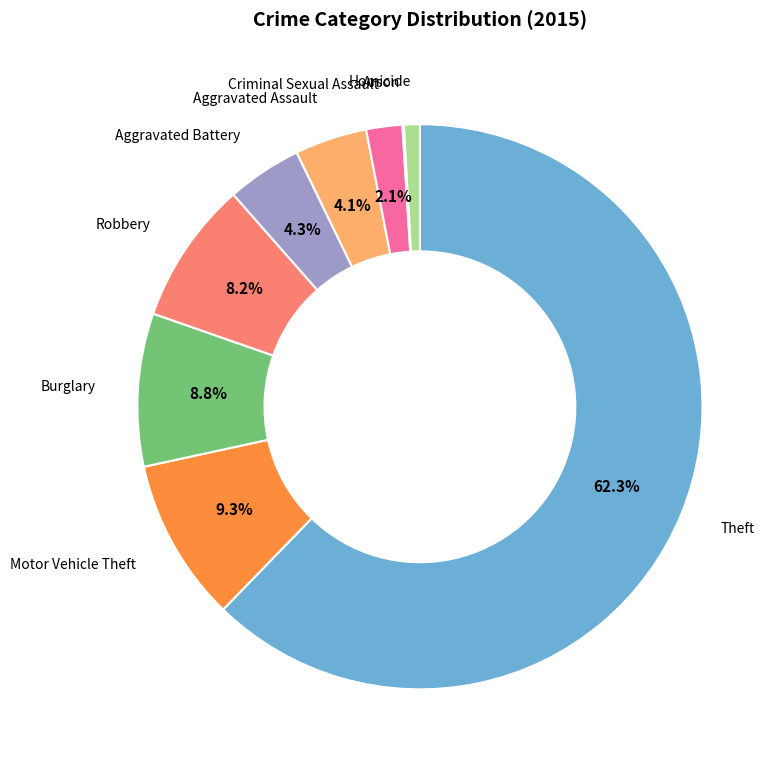

To the nearest percent, what is the average slice percentage?

11%